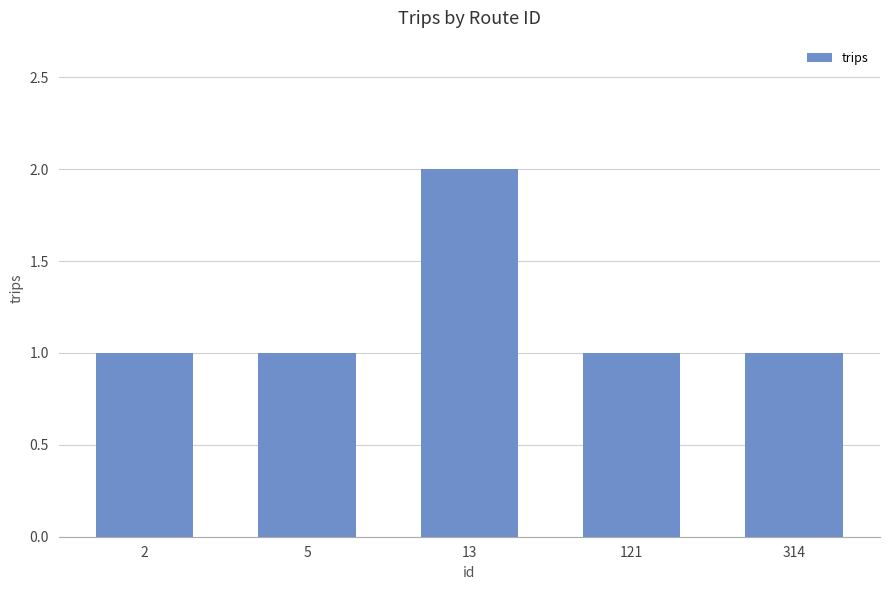

What is the value of the 4th bar from the left?

1